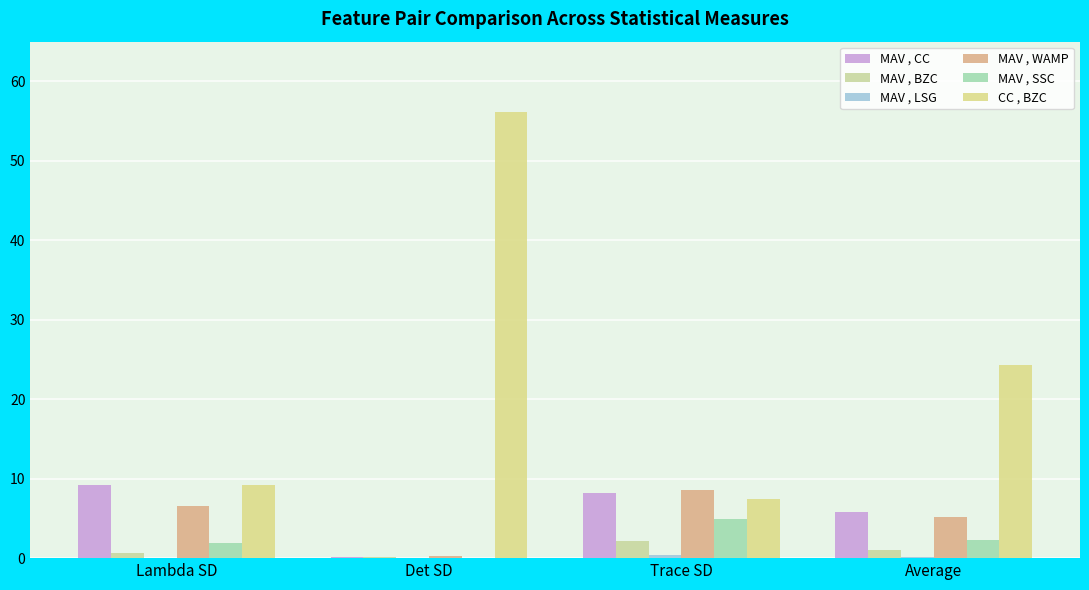

The MAV , WAMP series shows 0.3 at Det SD. True or false?

True